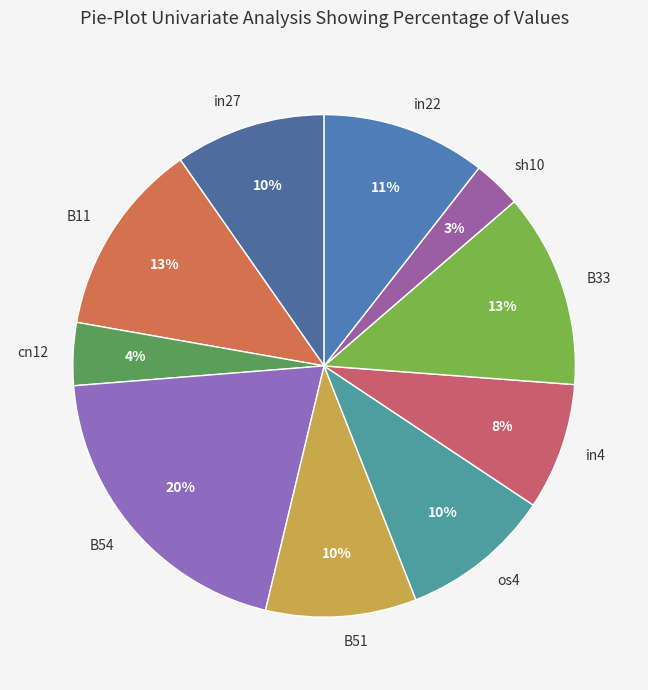

Count the number of slices in the pie.

10